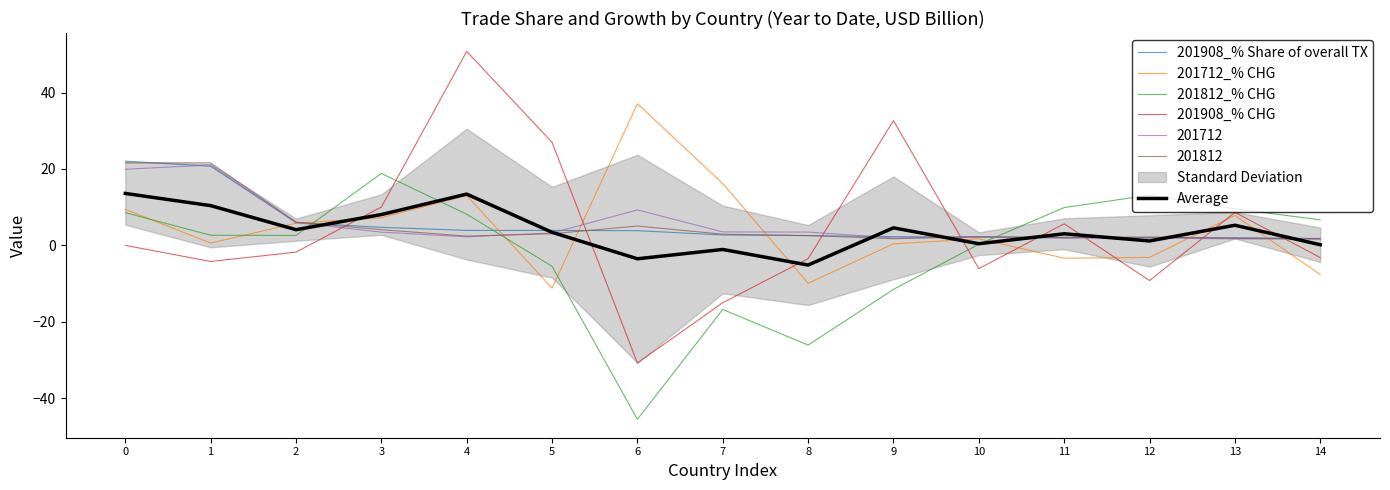

The value of 201908_% CHG at 12 is -9.2. True or false?

True